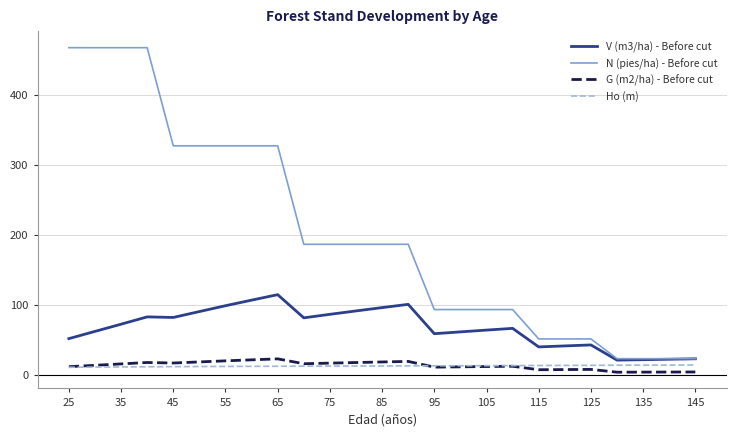

True or false: V (m3/ha) - Before cut and Ho (m) intersect in this chart.

False